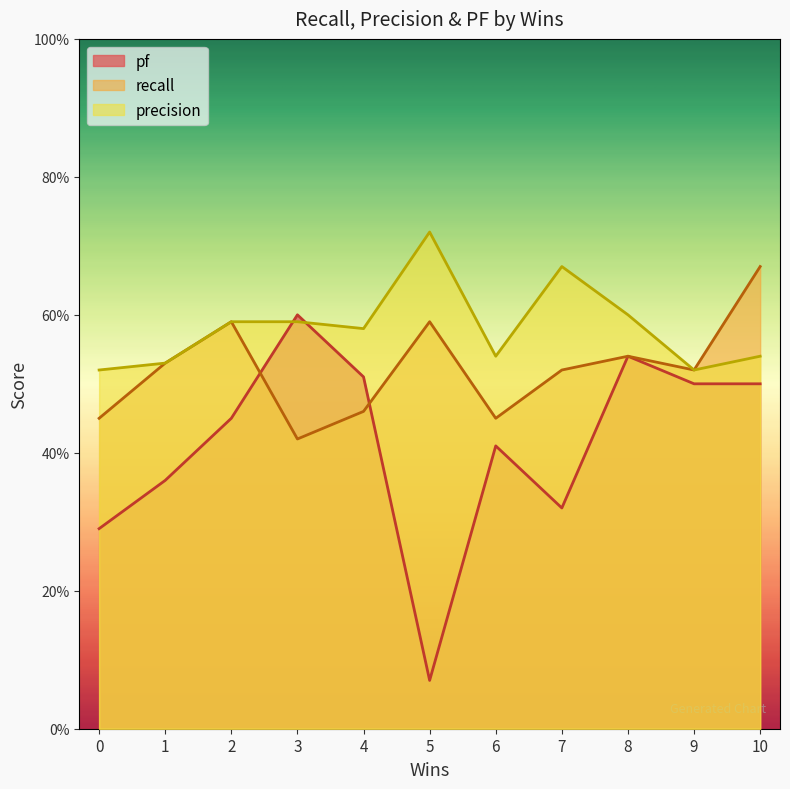

The value of precision at 9 is 0.9. True or false?

False